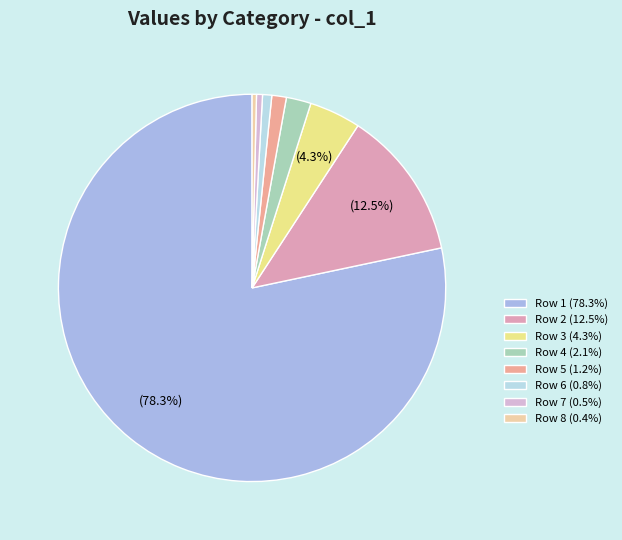

How many slices are in this pie chart?

8